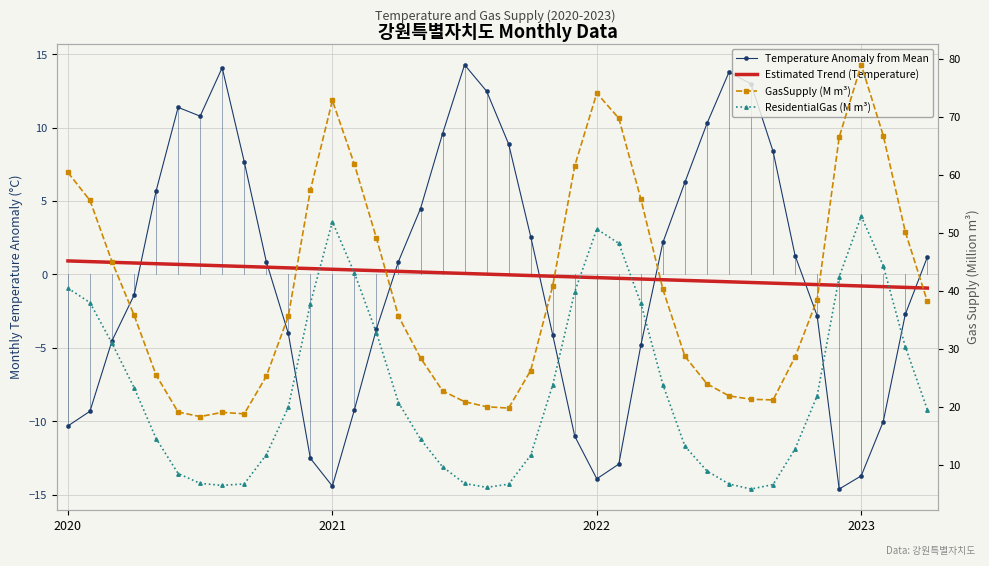

What are all the series names shown in the legend?

Temperature Anomaly from Mean, Estimated Trend (Temperature), GasSupply (M m³), ResidentialGas (M m³)